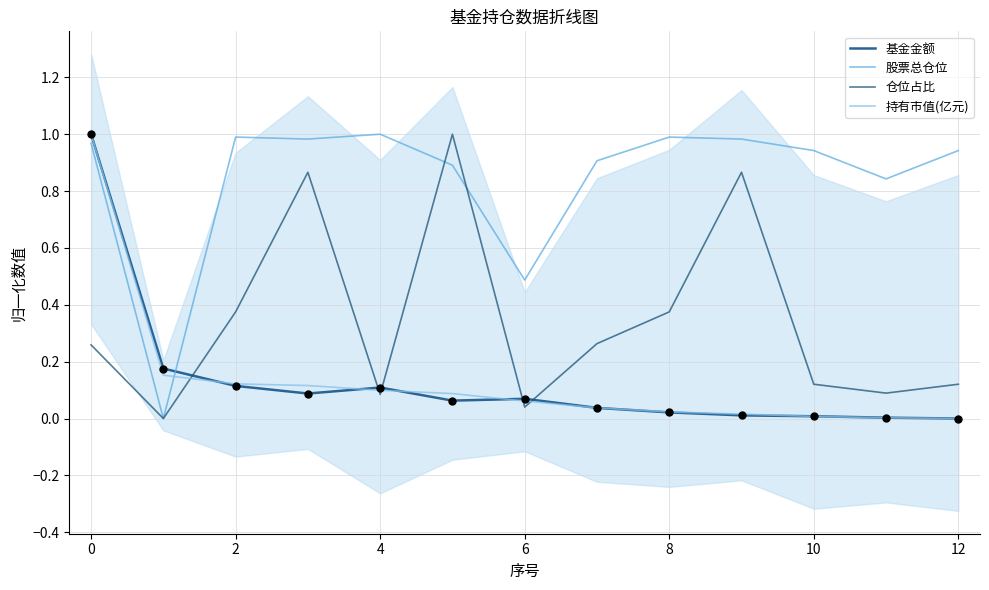

What is the total value across all series at 9?

1.9